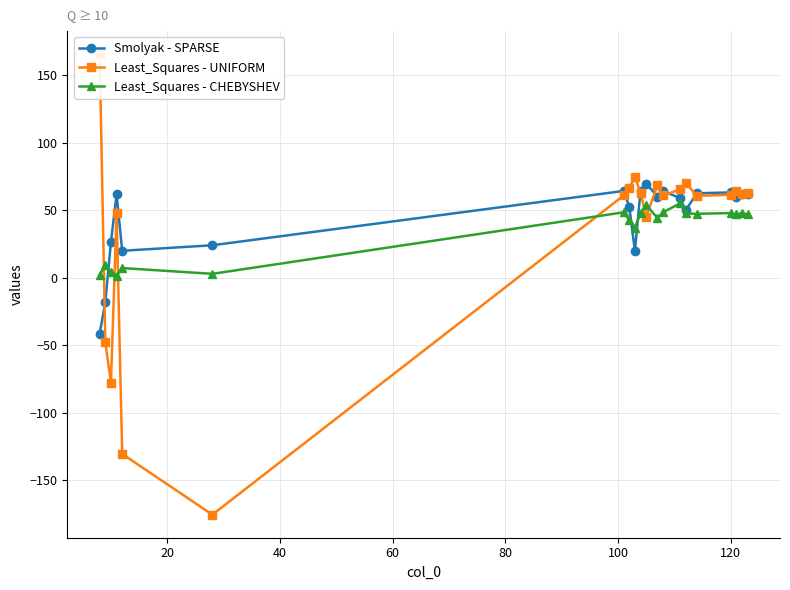

Is this an area chart (filled region under the line)?

No